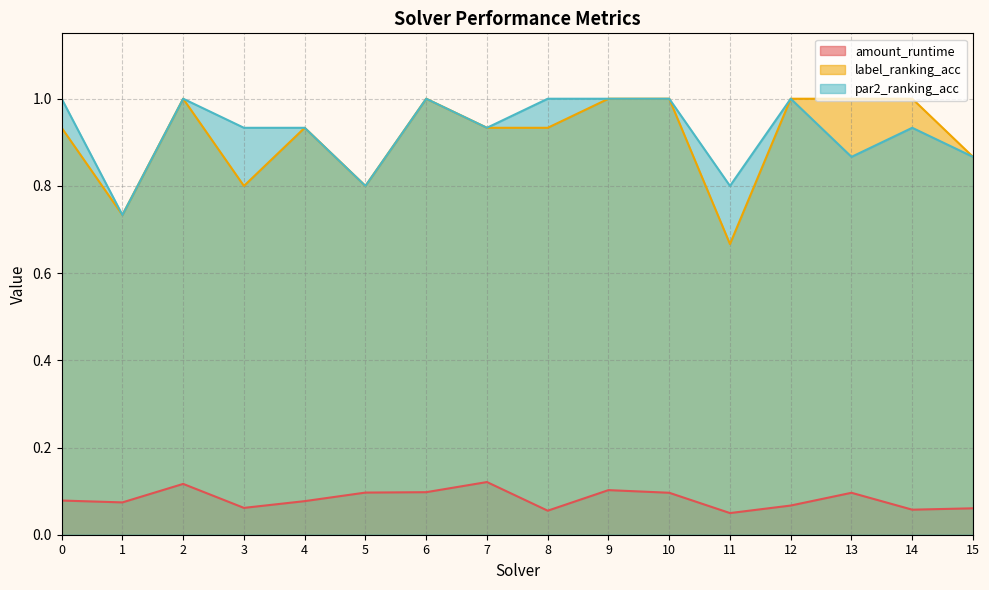

Is it true that label_ranking_acc equals 0.5 at 12?

False